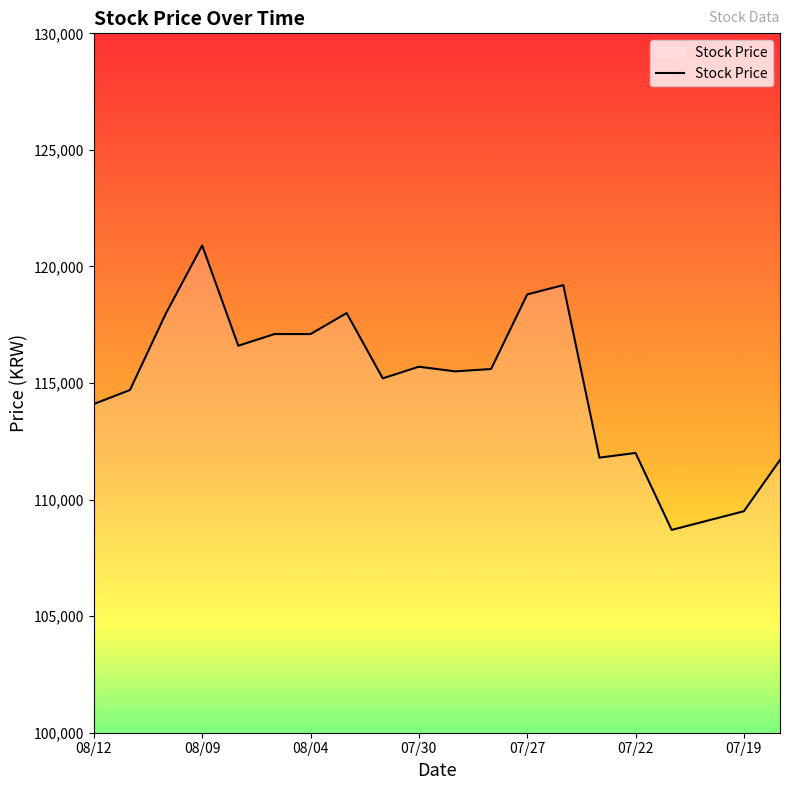

What is the greatest value displayed?

120900